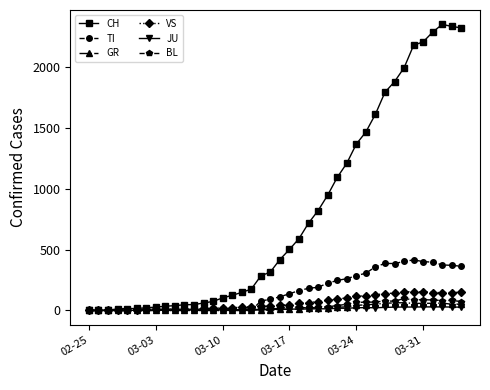

True or false: CH has more than 0 points higher than both neighbors.

True